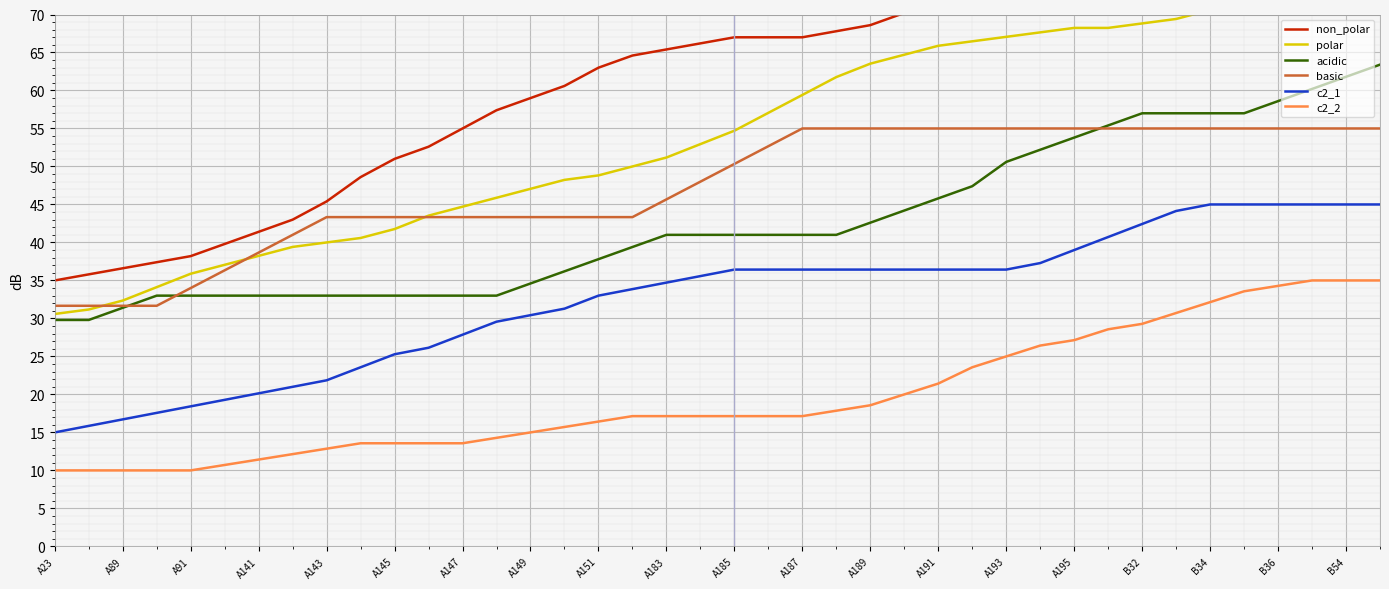

Count the number of categories in the chart.

40